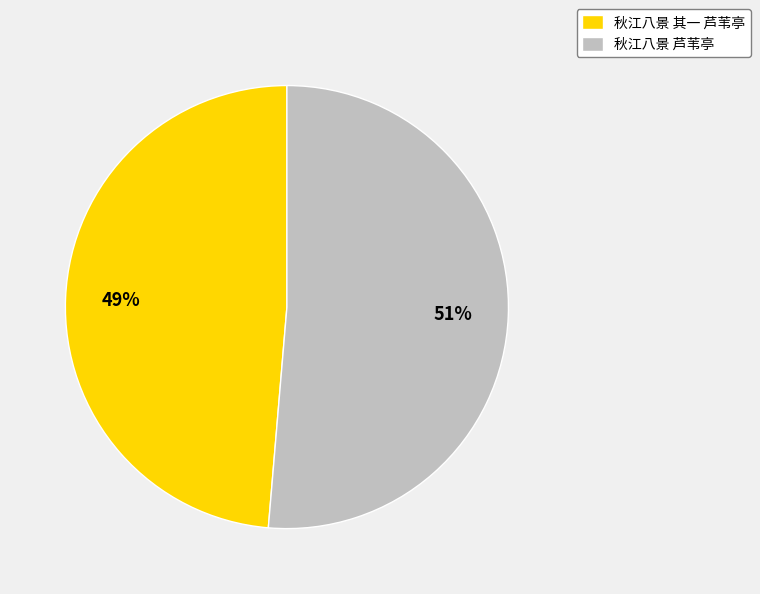

What is the majority slice?

秋江八景 芦苇亭